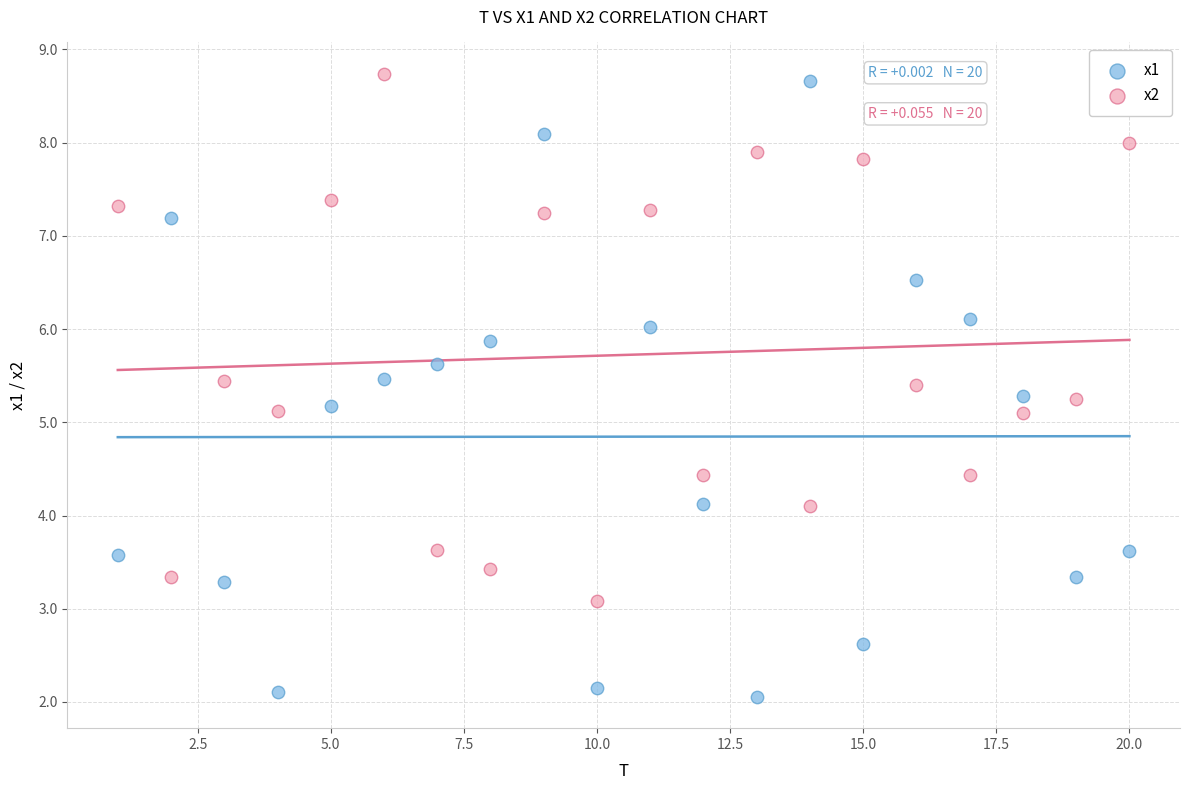

Which series contains the lowest Y value?

x1